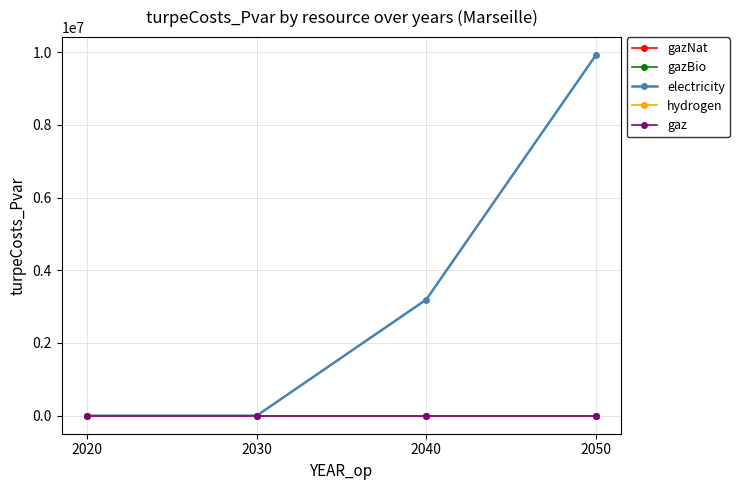

How many lines are shown in the chart?

5